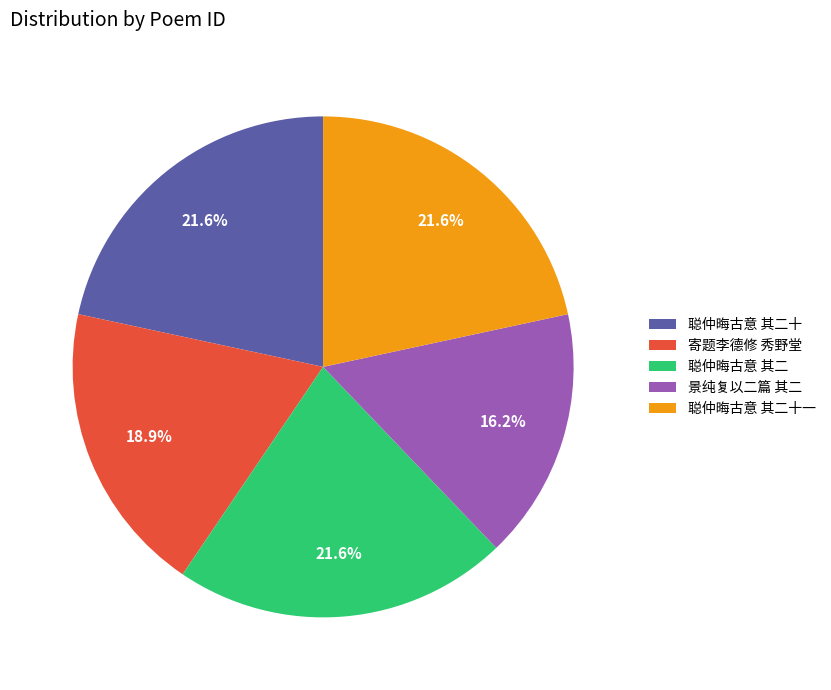

Is there any slice that represents more than half of the pie?

No